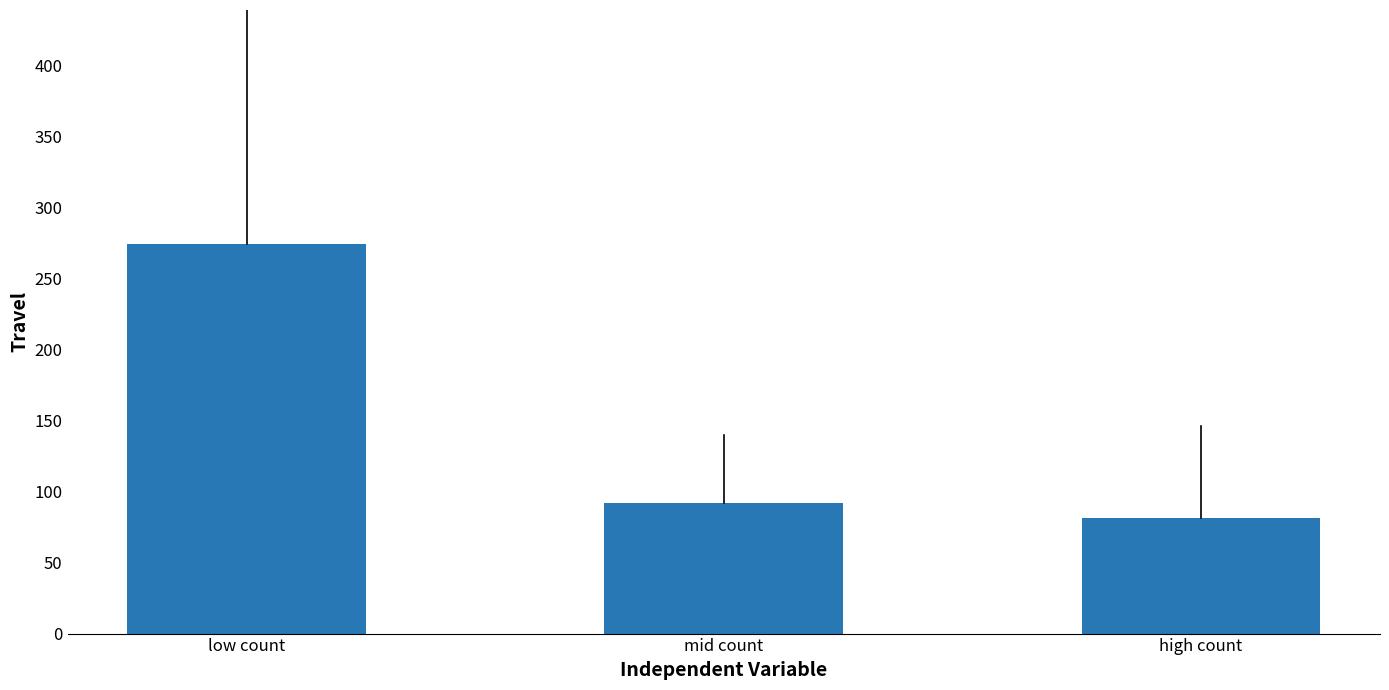

What is the sum of the values at high count and low count?

355.7